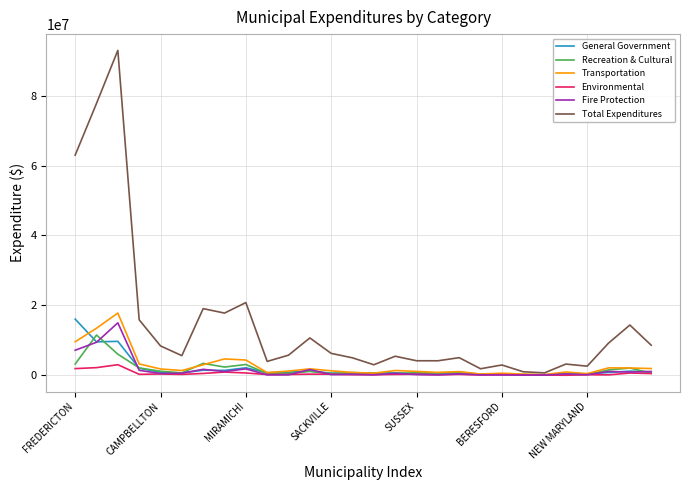

What is the minimum value for Total Expenditures?

688872